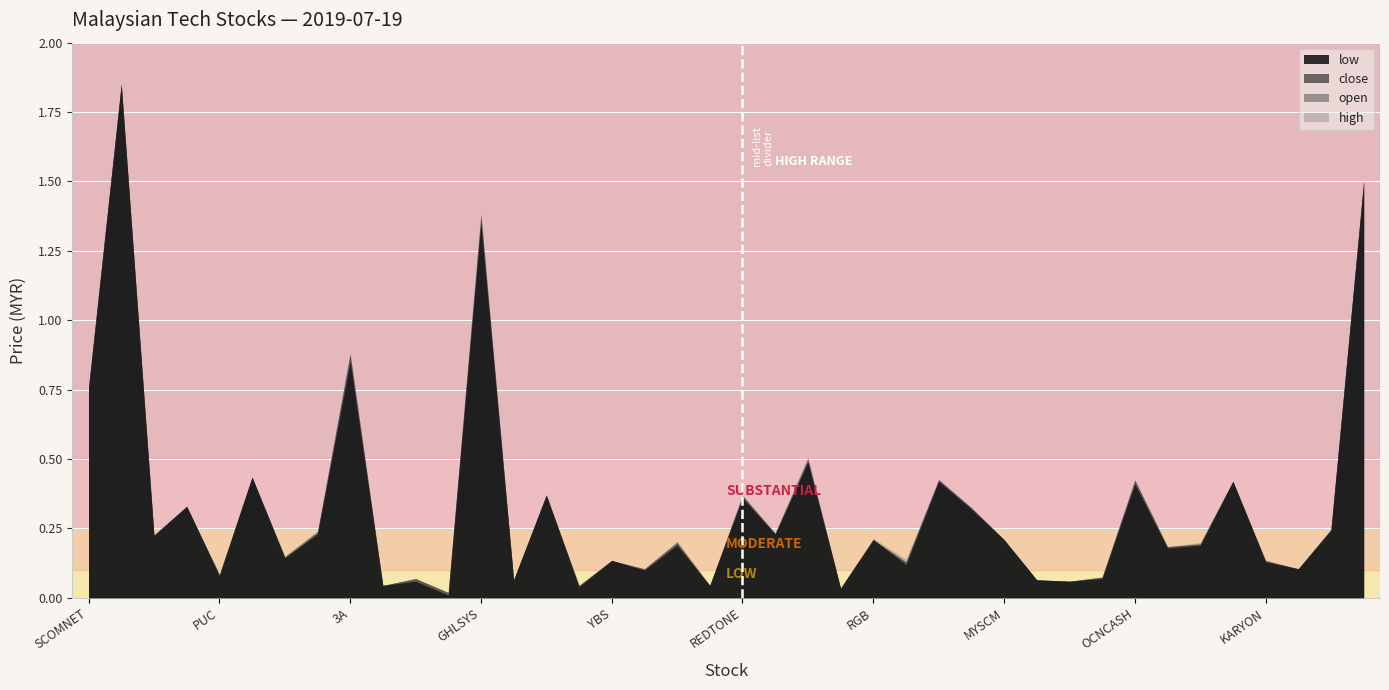

List the labels in order of low value, largest first.

KOTRA, JCBNEXT, GHLSYS, 3A, SCOMNET, OPCOM, WILLOW, GFM, OSKVI, OCNCASH, IFCAMSC, REDTONE, PINEAPP, OPENSYS, GRANFLO, BTECH, MMAG, UCREST, RGB, MYSCM, SCOPE, CUSCAPI, SYSTECH, IRIS, YBS, KARYON, PTB, SERSOL, NOVAMSC, PUC, ANCOMLB, PARLO, MTRONIC, LAMBO, GNB, M3TECH, DIGISTA, JAG, KGROUP, NETX